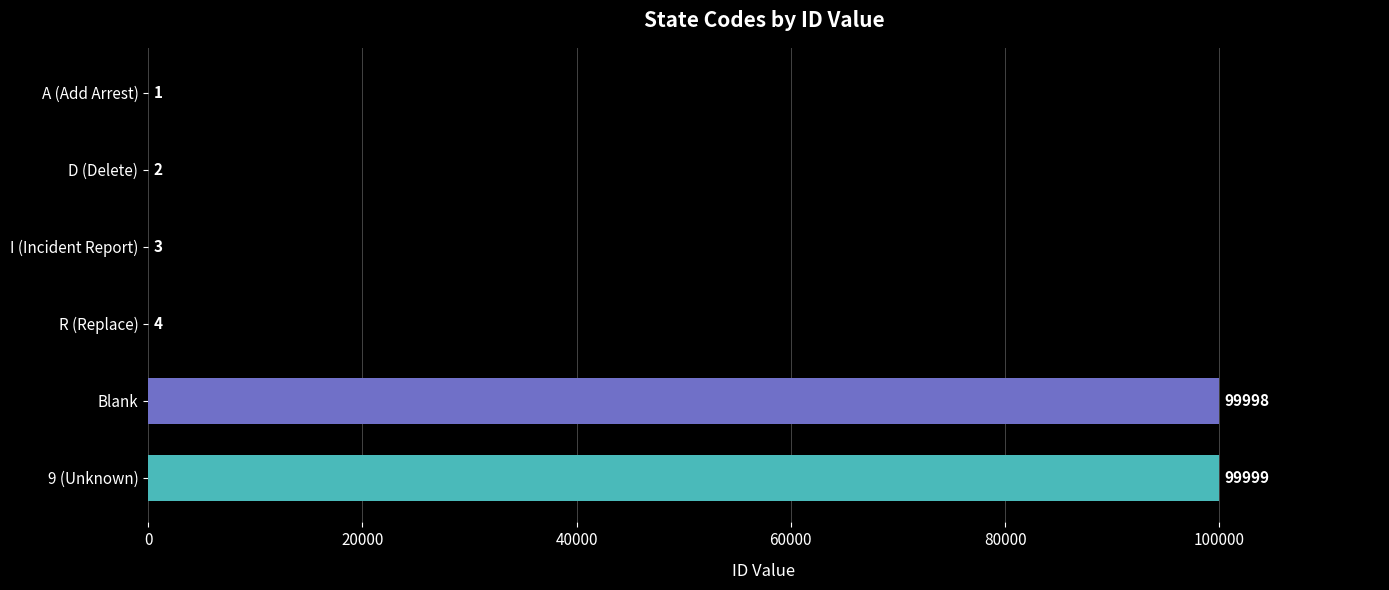

Which has a higher value, D (Delete) or R (Replace)?

R (Replace)